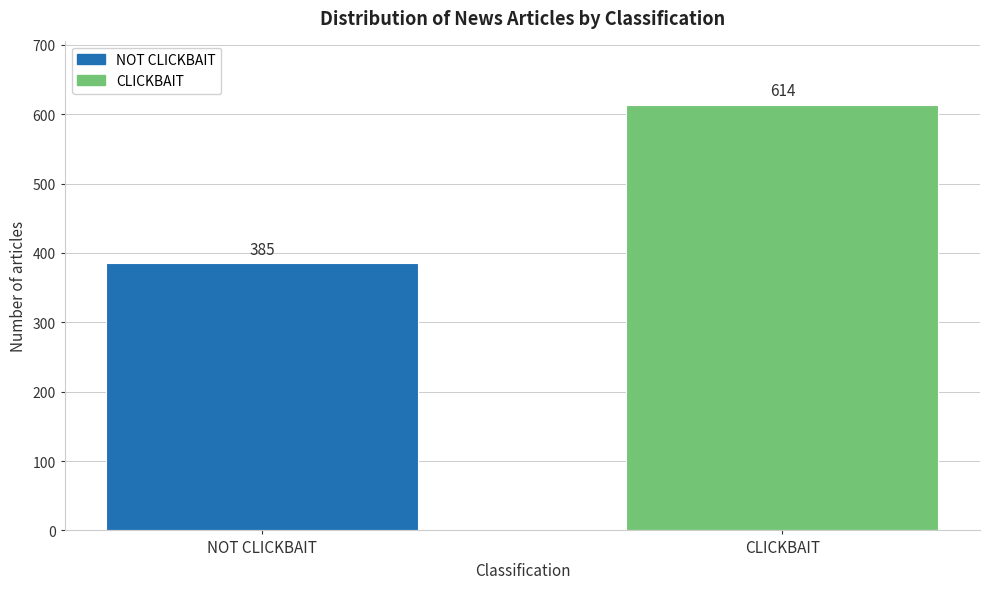

Reading left to right, list all the values displayed in this chart.

385	614